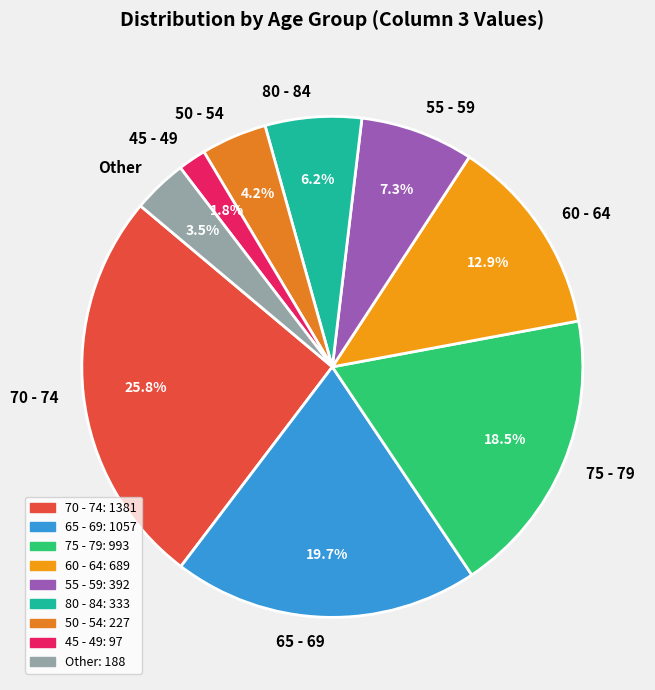

Count the number of slices in the pie.

9